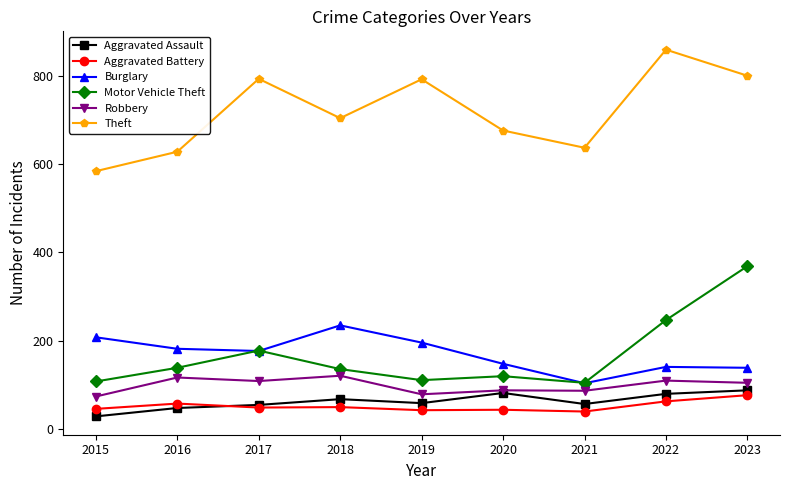

Where is Theft nearest to the value 721?

2018